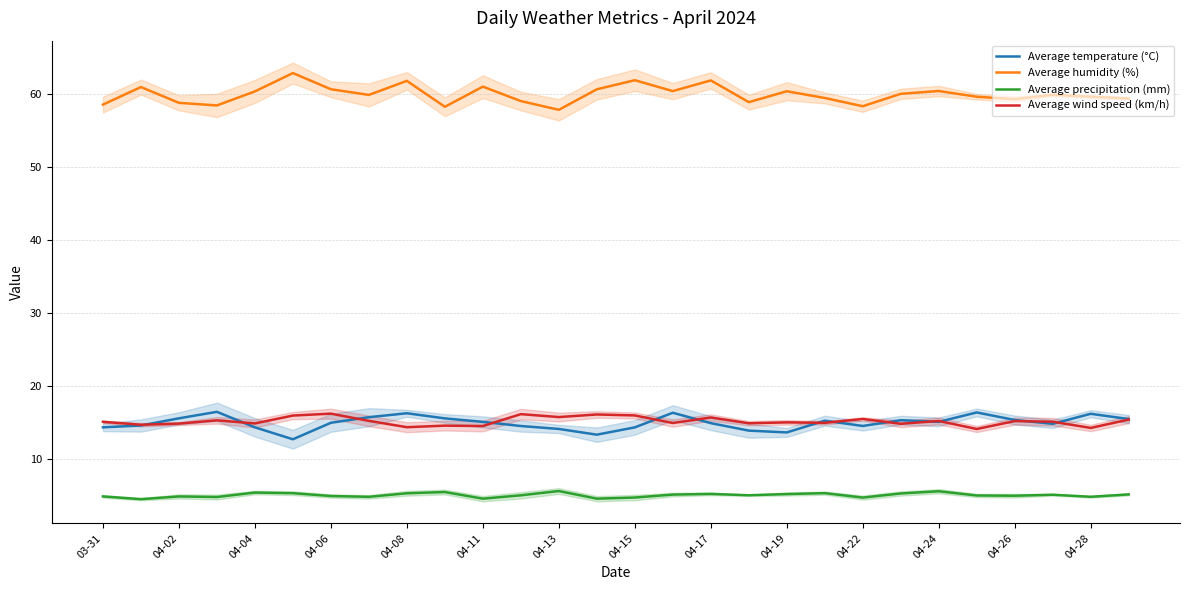

The Average precipitation (mm) series shows 5.1 at 15. True or false?

True